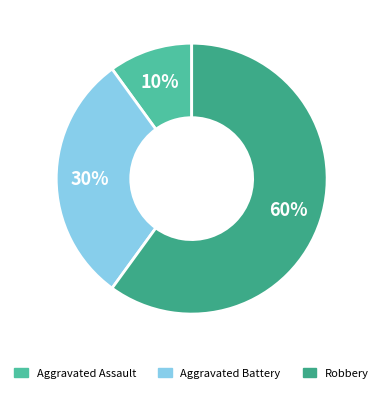

Rank the categories by value from highest to lowest.

Robbery, Aggravated Battery, Aggravated Assault